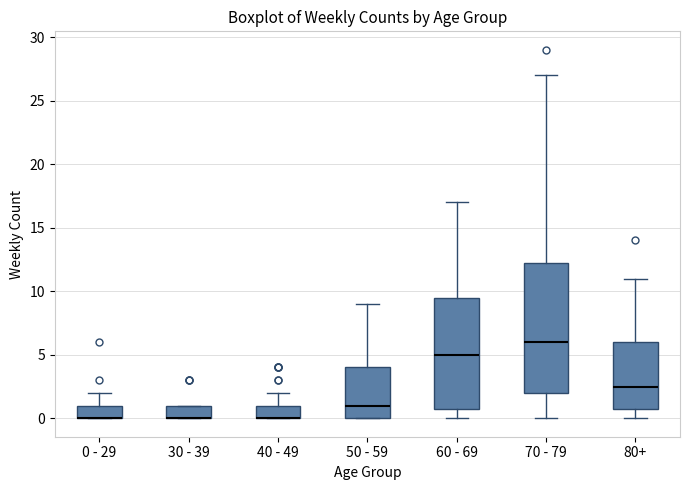

Reading left to right, read every box against the y-axis: the position of its median line, the range the box covers, and the ends of its whiskers. The values are not printed on the chart, so give them approximately, as read against the axis.

0 - 29: median 0.0 (drawn on the box's lower edge), box 0.0 to 1.0, whiskers 0.0 to 2.0
30 - 39: median 0.0 (drawn on the box's lower edge), box 0.0 to 1.0, whiskers 0.0 to 1.0
40 - 49: median 0.0 (drawn on the box's lower edge), box 0.0 to 1.0, whiskers 0.0 to 2.0
50 - 59: median 1.0, box 0.0 to 4.0, whiskers 0.0 to 9.0
60 - 69: median 5.0, box 1.0 to 9.5, whiskers 0.0 to 17.0
70 - 79: median 6.0, box 2.0 to 12.5, whiskers 0.0 to 27.0
80+: median 2.5, box 1.0 to 6.0, whiskers 0.0 to 11.0